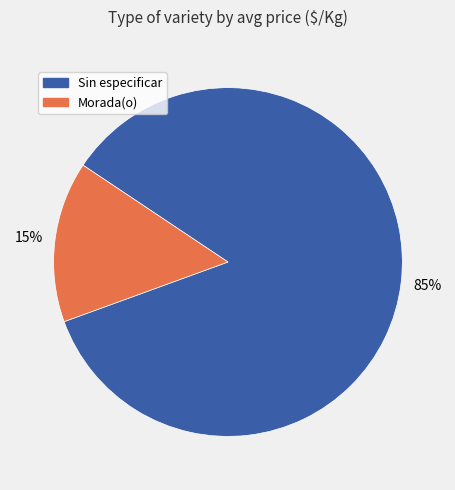

True or false: Sin especificar accounts for 85% of the total.

True